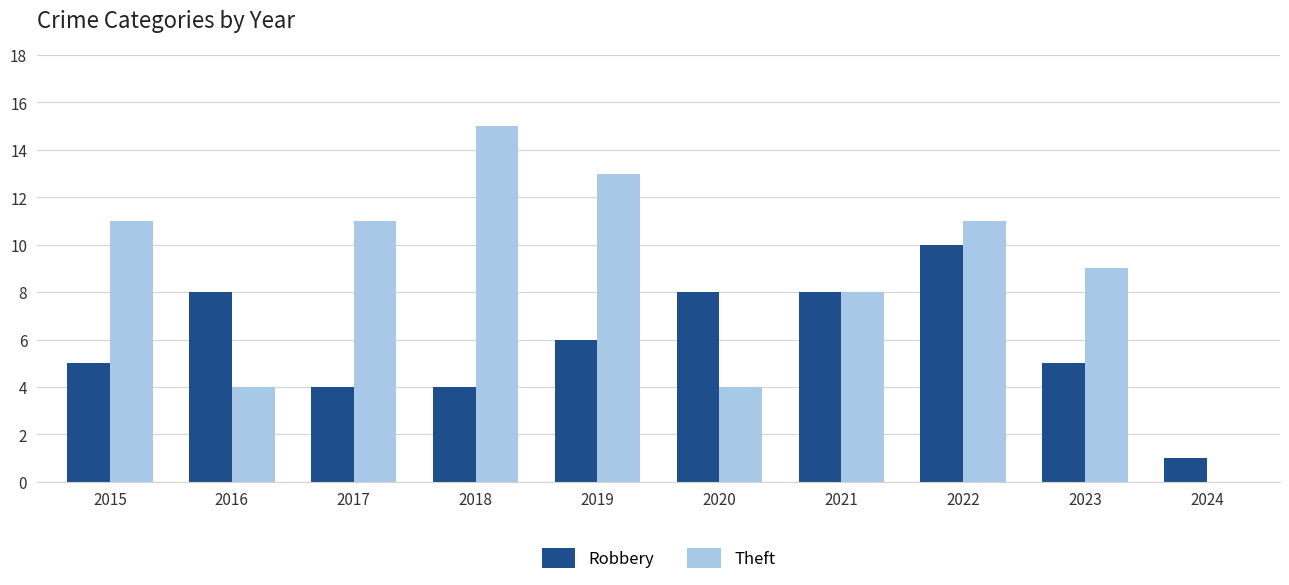

What is the sum of all Robbery values?

59